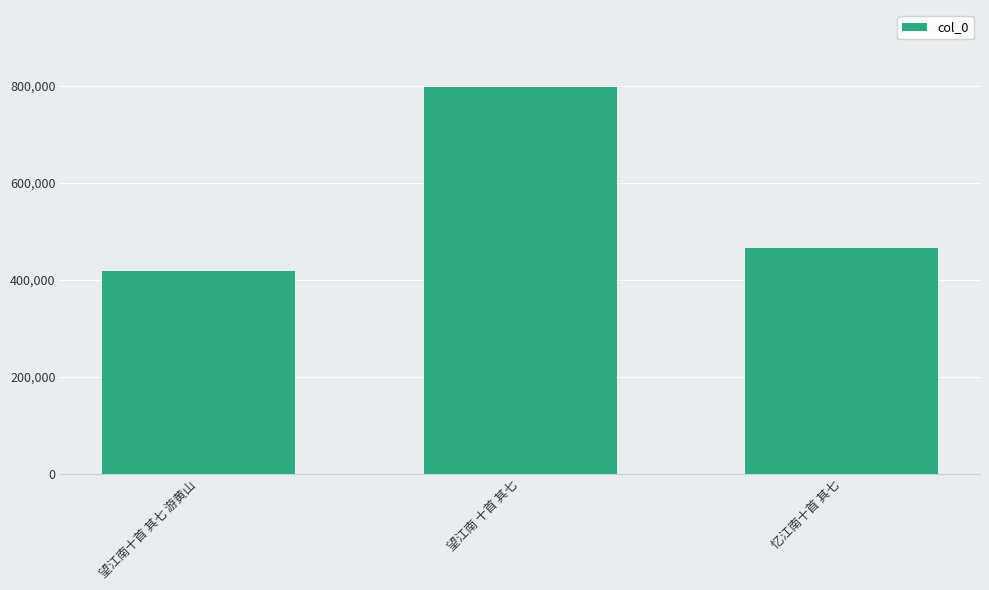

The chart shows a value of 464358 at 忆江南十首 其七. True or false?

True